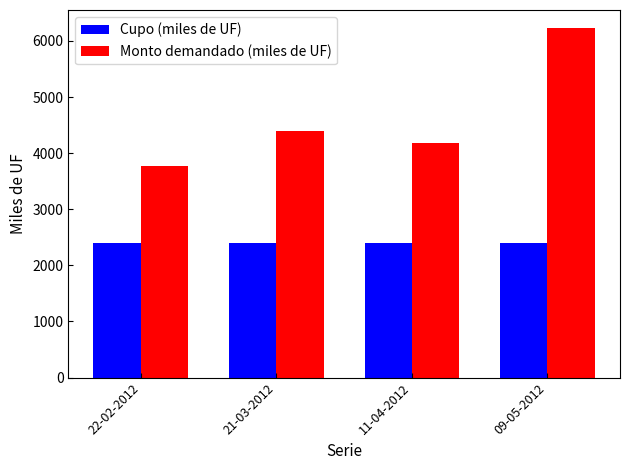

Which category has the highest value across all series?

09-05-2012